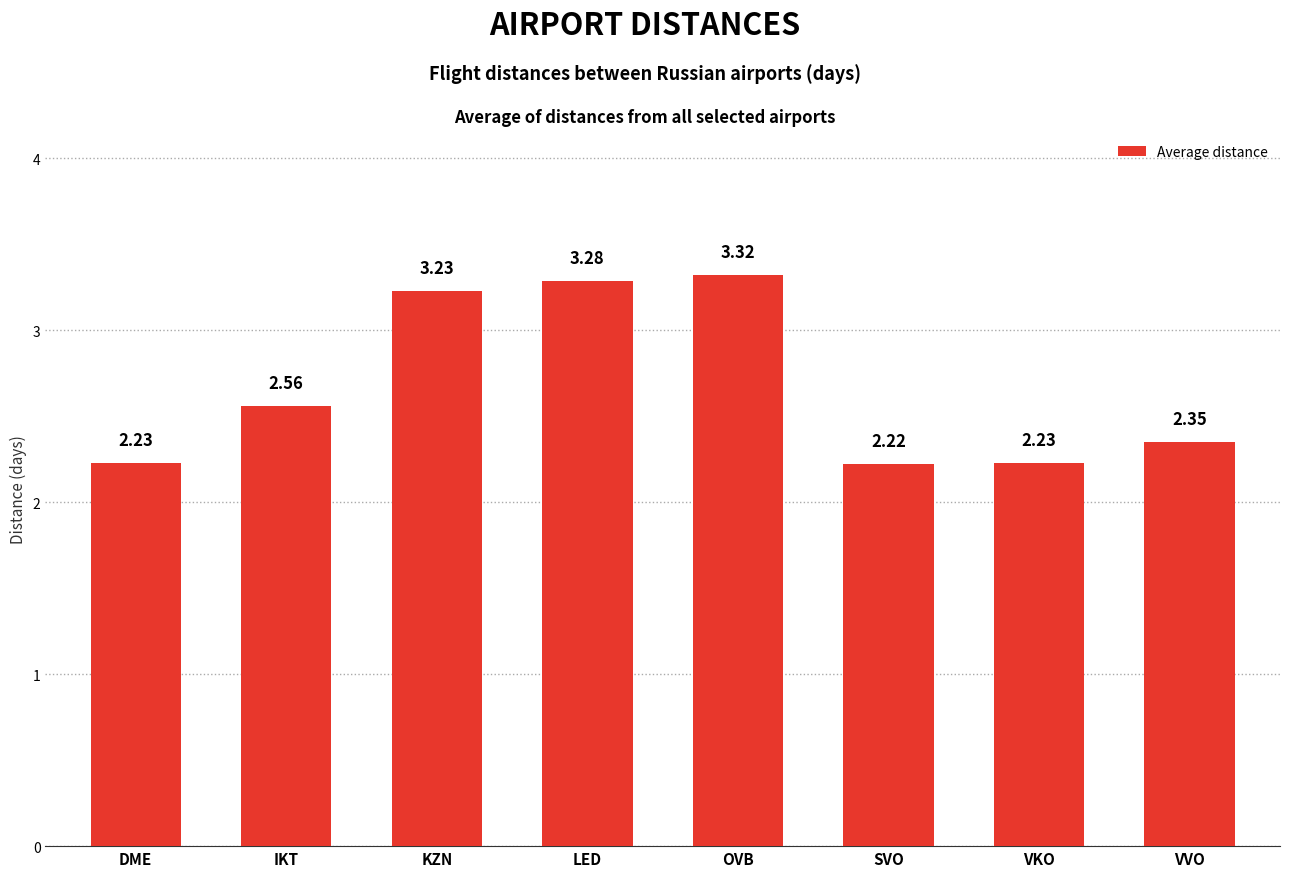

Count the number of categories in the chart.

8